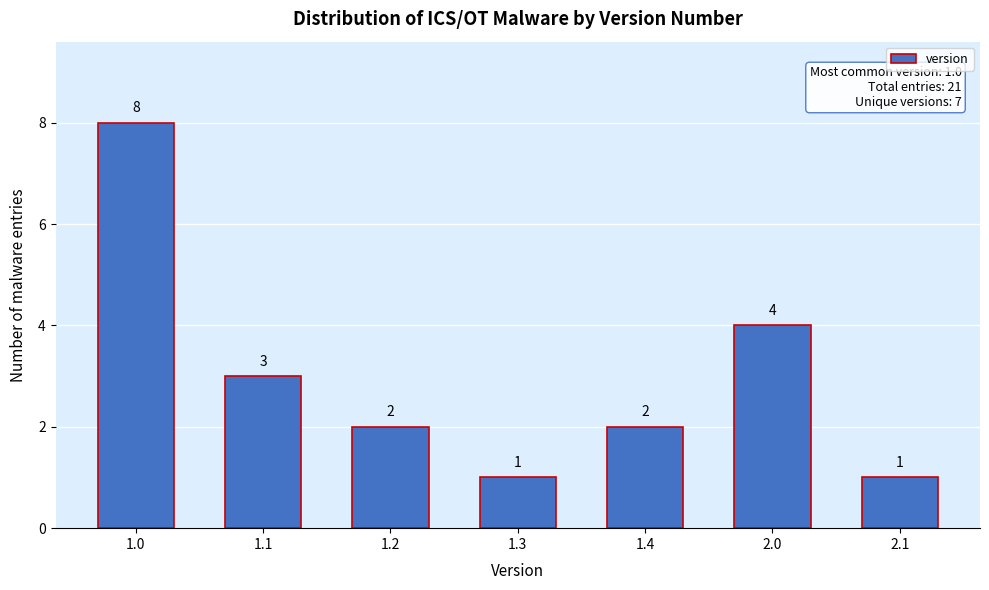

Reading left to right, transcribe all the data shown in this chart.

1.0=8	1.1=3	1.2=2	1.3=1	1.4=2	2.0=4	2.1=1